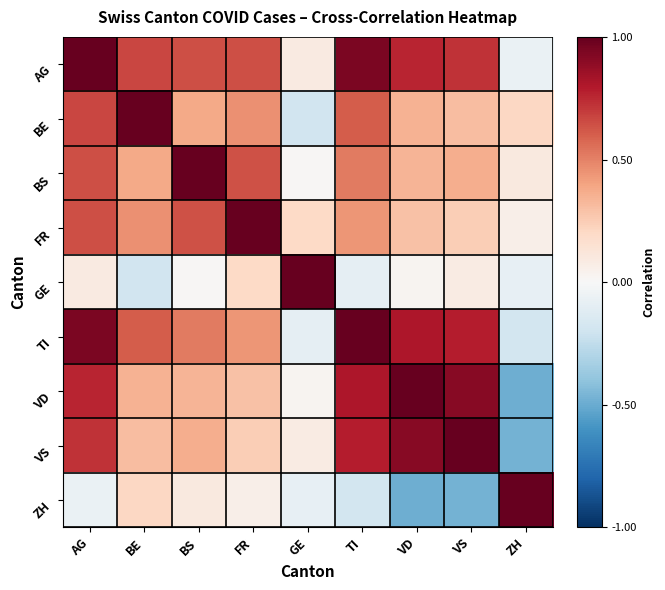

List the series in order of their peak value, lowest first.

FR, AG, BE, BS, GE, TI, VD, VS, ZH